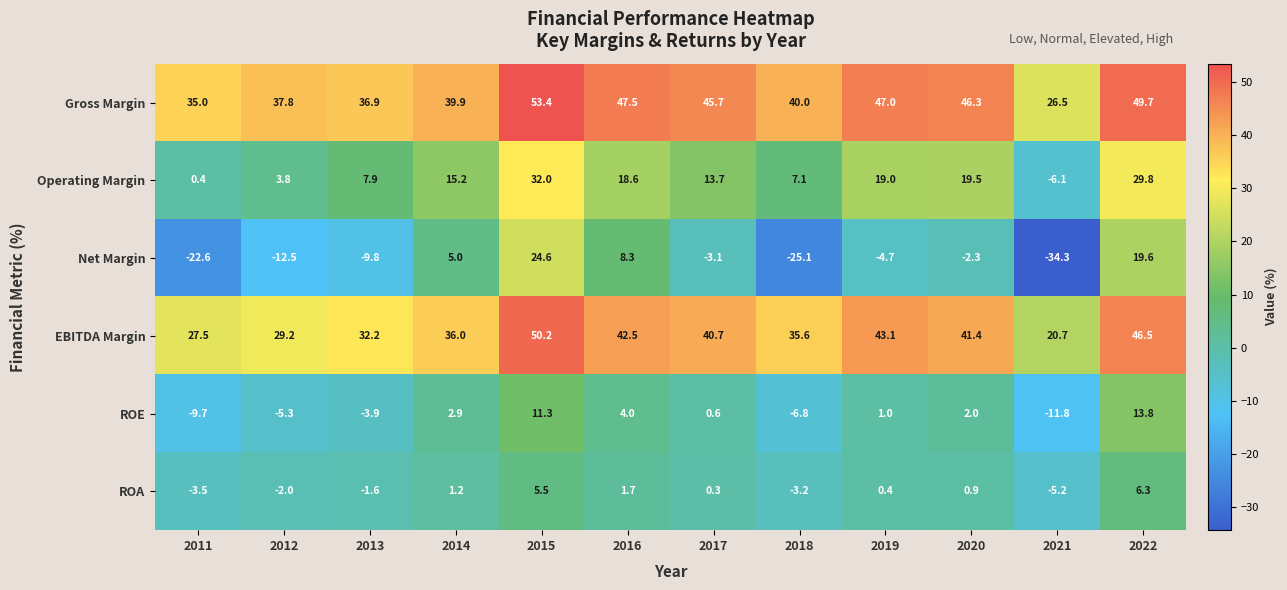

Between 2011 and 2012, which series saw the biggest shift?

Net Margin